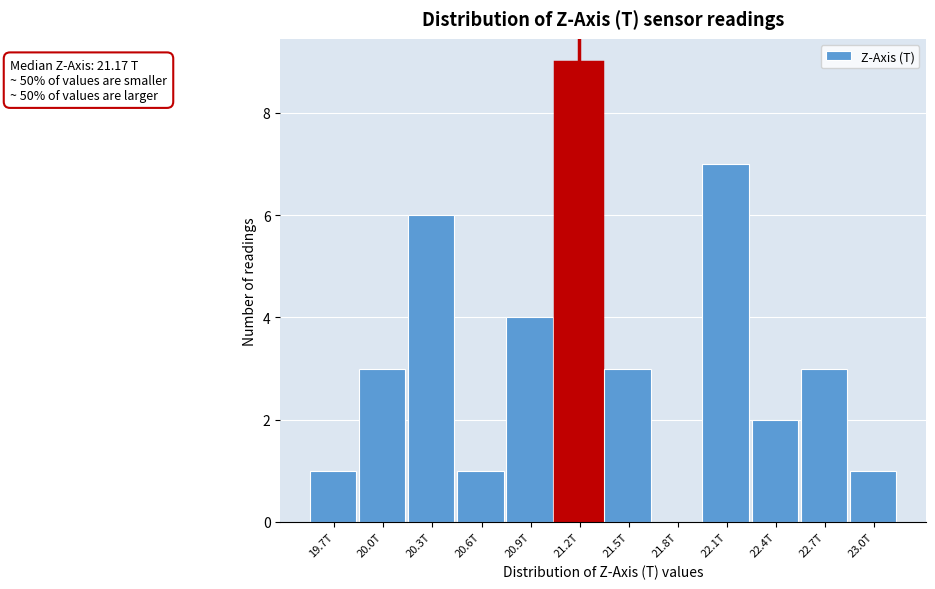

Reading left to right, what are all the values shown in this chart?

19.7T=1	20.0T=3	20.3T=6	20.6T=1	20.9T=4	21.2T=9	21.5T=3	21.8T=0	22.1T=7	22.4T=2	22.7T=3	23.0T=1